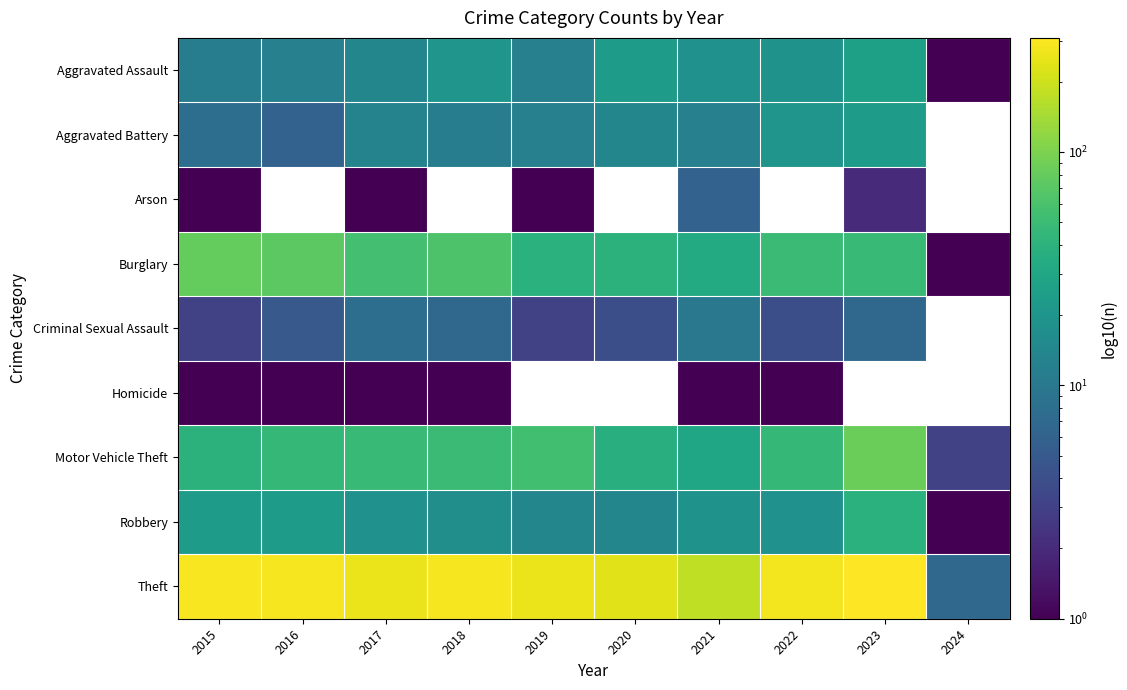

True or false: Robbery has a value of 1.0 at 2024.

True